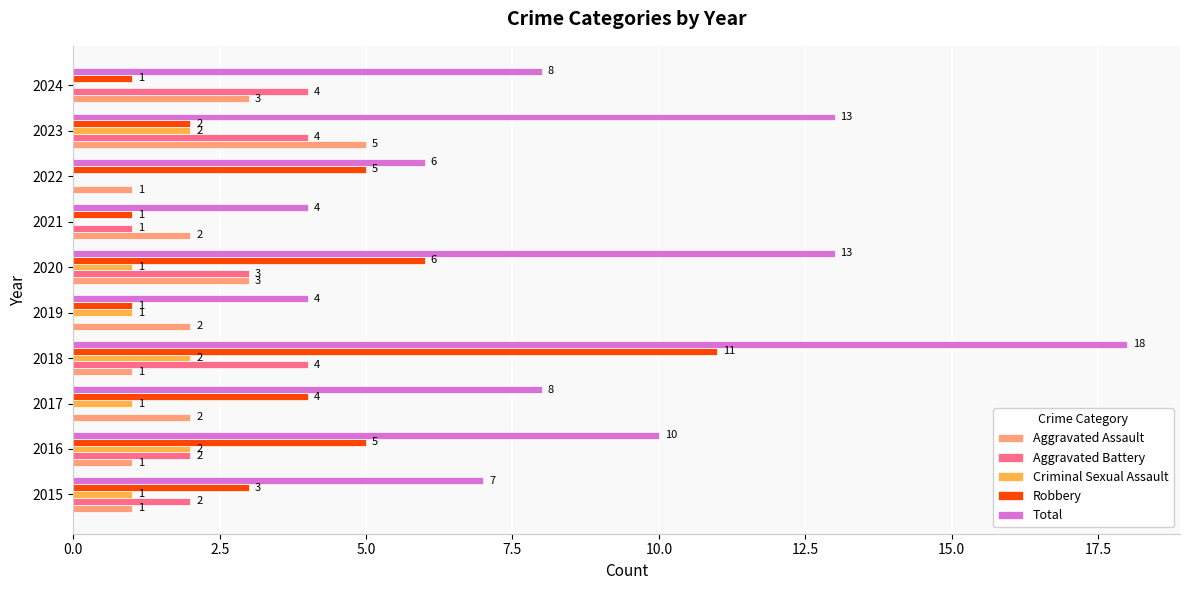

At which category is the sum across all series the highest?

2018